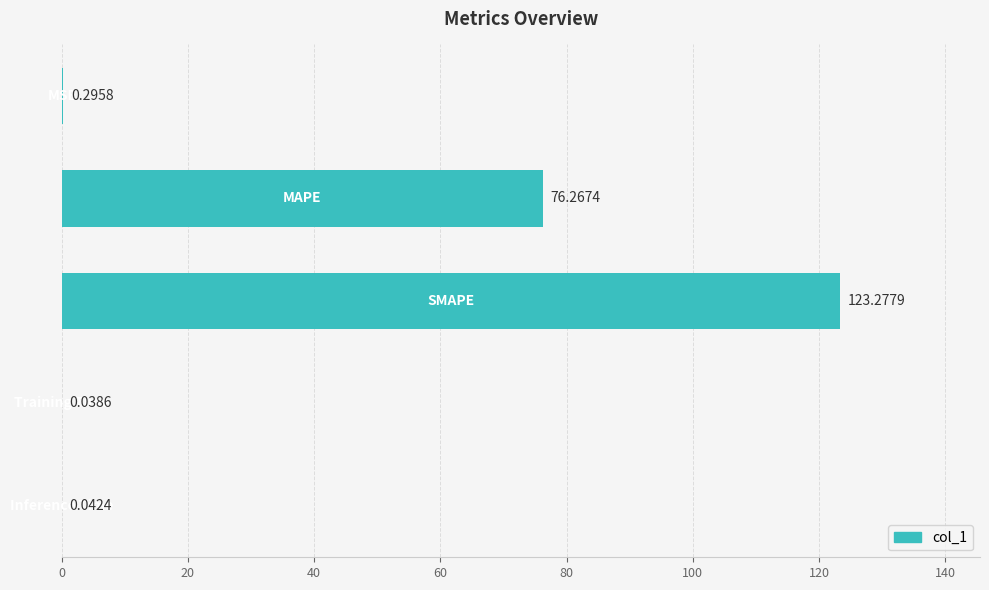

What is the maximum value shown in the chart?

123.3